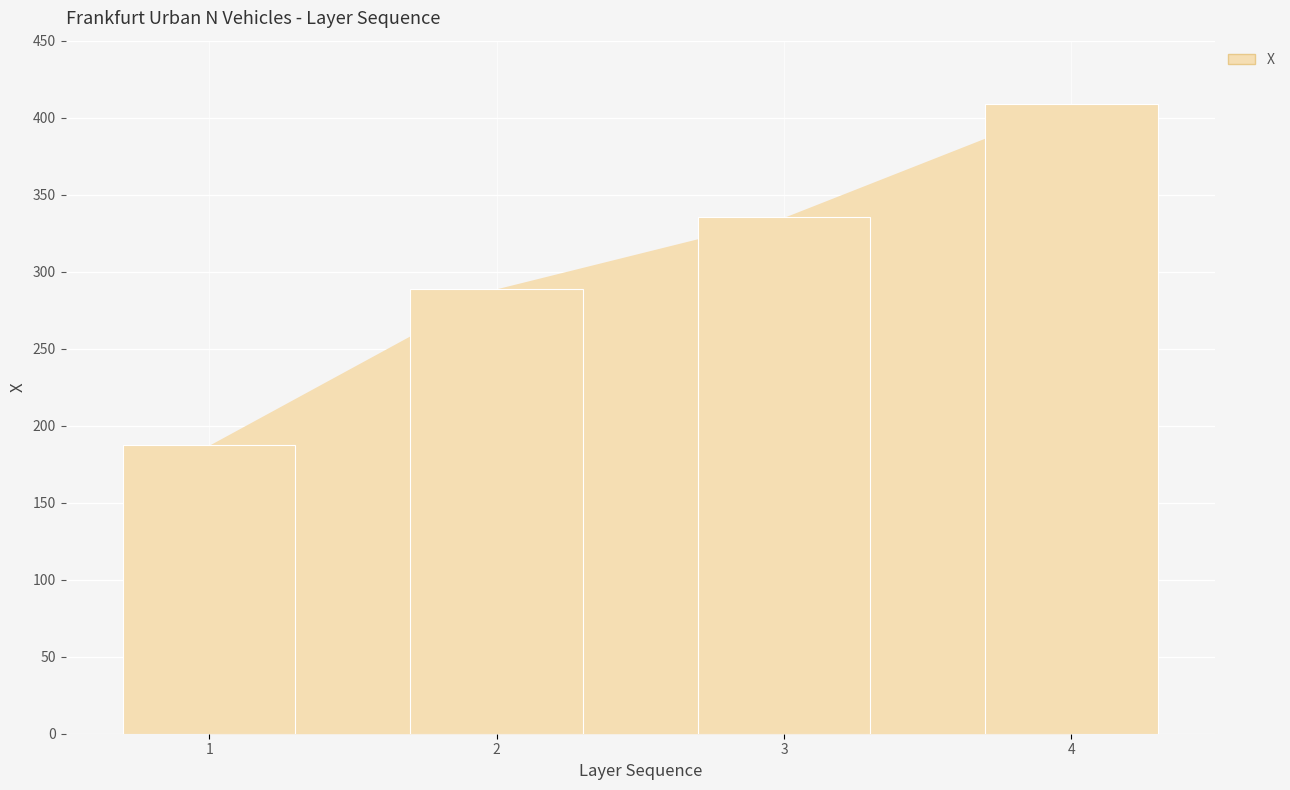

What is the smallest value displayed?

187.4